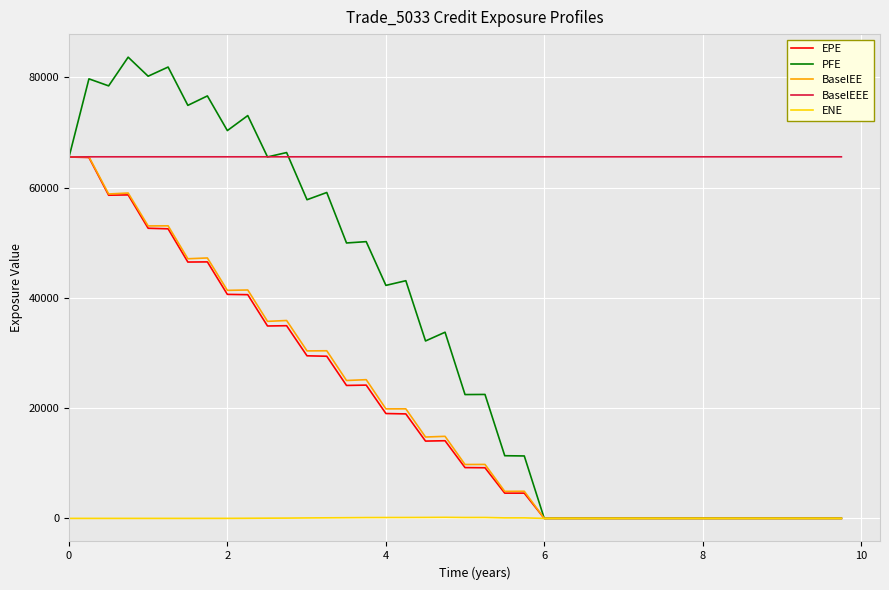

Which series has the widest spread of values?

PFE